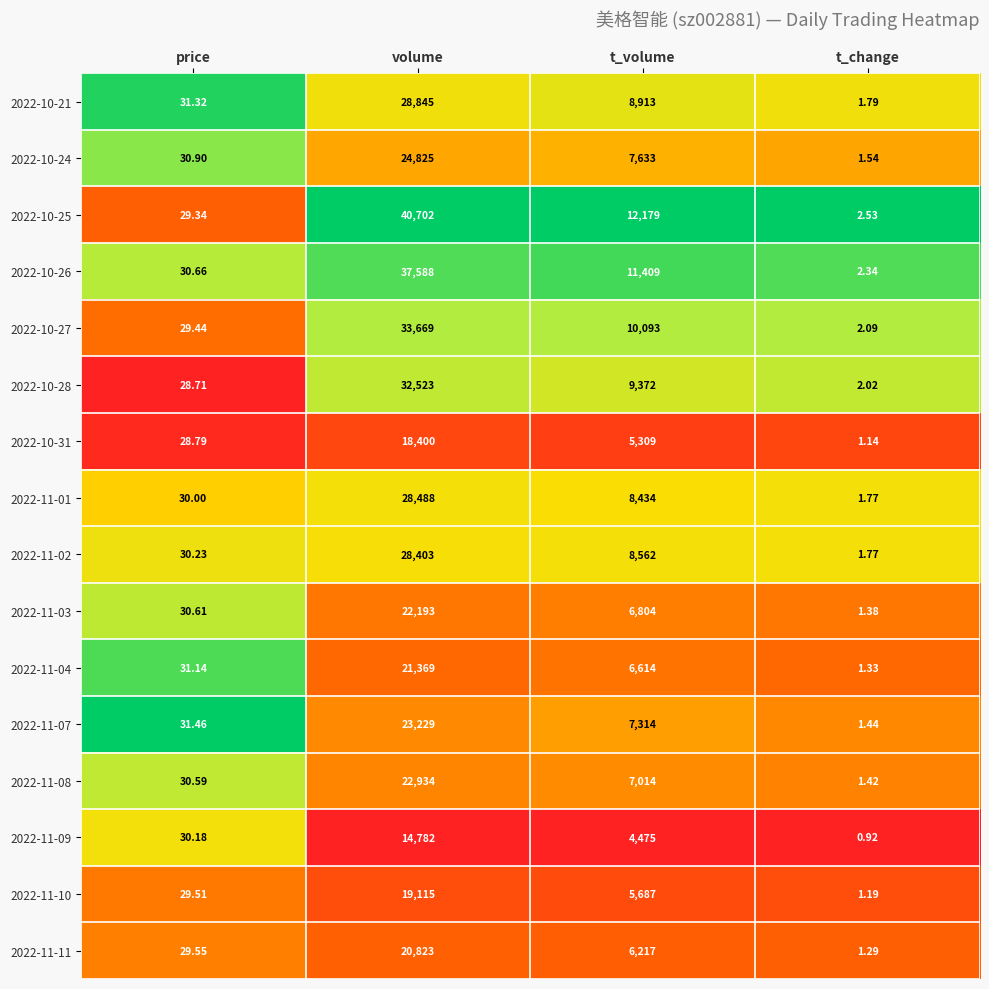

Is the value of 2022-10-24 at t_change greater than the value of 2022-11-04 at price?

No